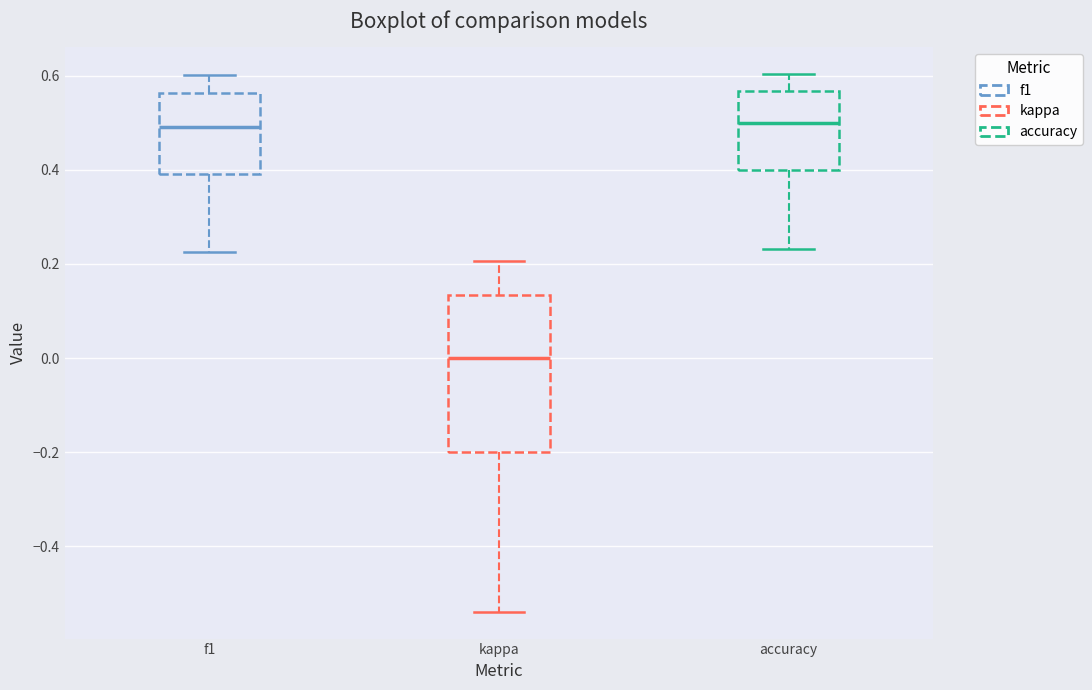

Where does the lower whisker of the box for accuracy end on the y-axis? The values are not printed on the chart, so give them approximately, as read against the axis.

0.24